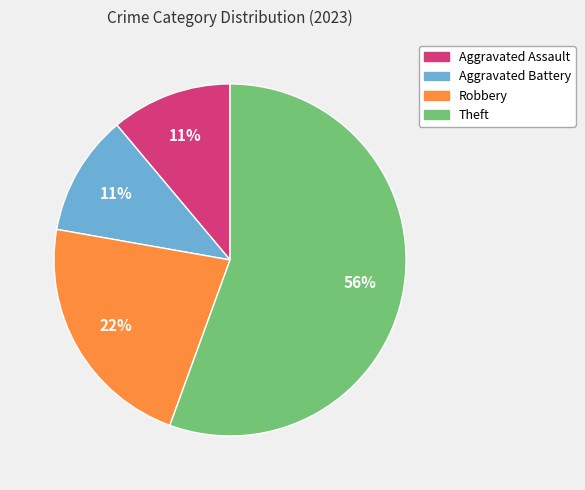

Is it true that Robbery is 30% of the pie?

False